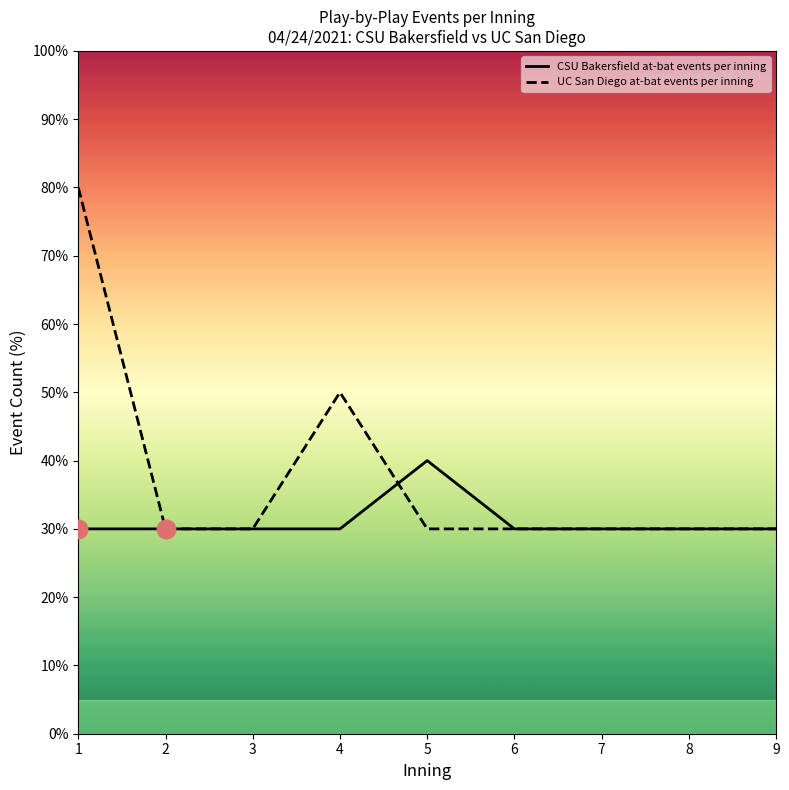

Which series has the largest total across all categories?

UC San Diego at-bat events per inning